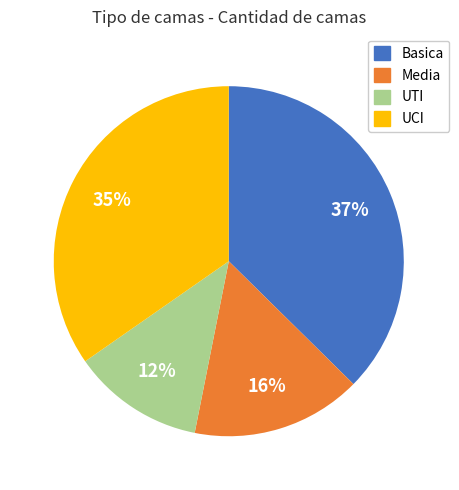

Between UTI and Media, which is larger?

Media